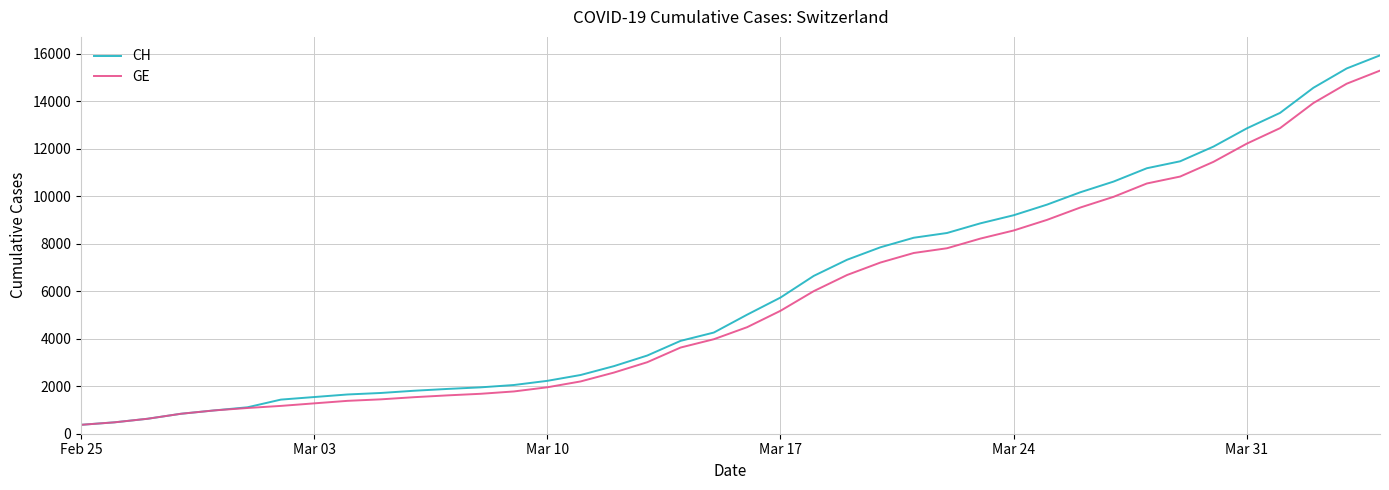

What is the average value of the CH series?

6053